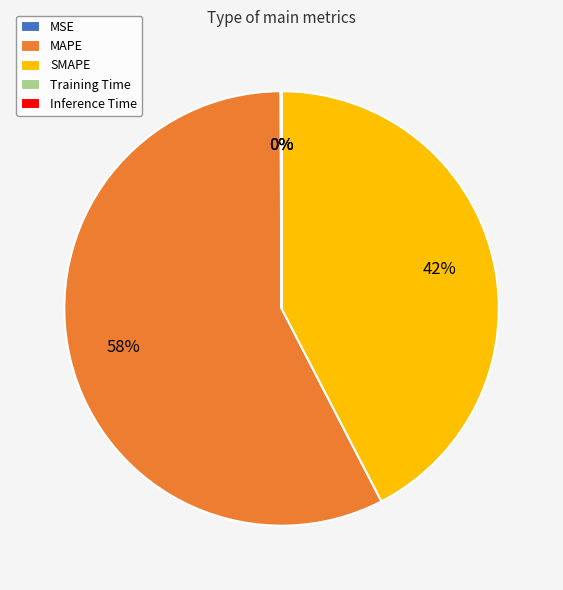

Which slice is the largest?

MAPE